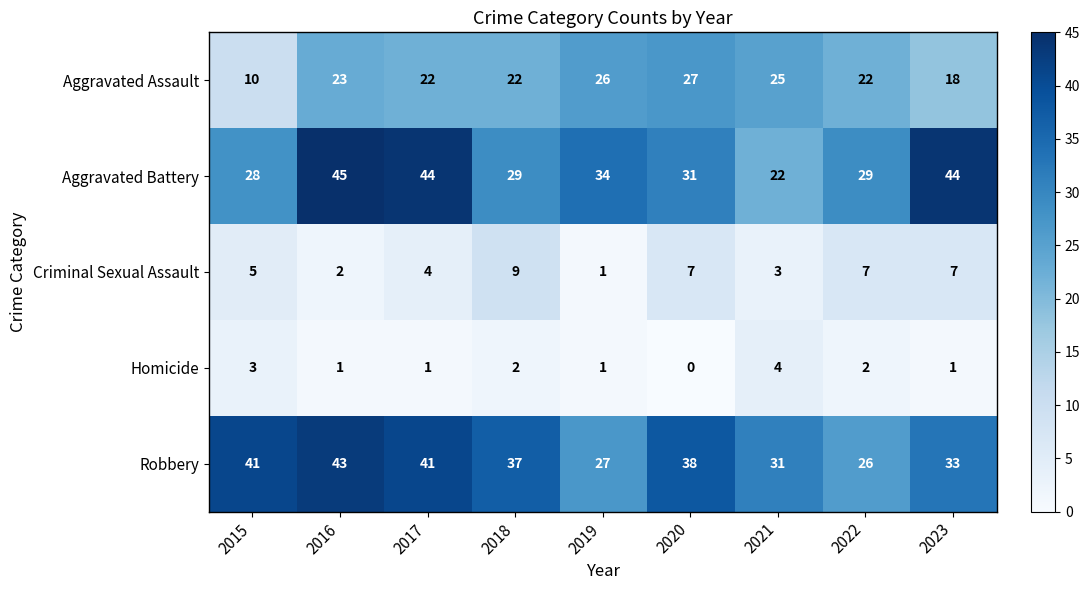

Which category has the lowest value across all series?

2020